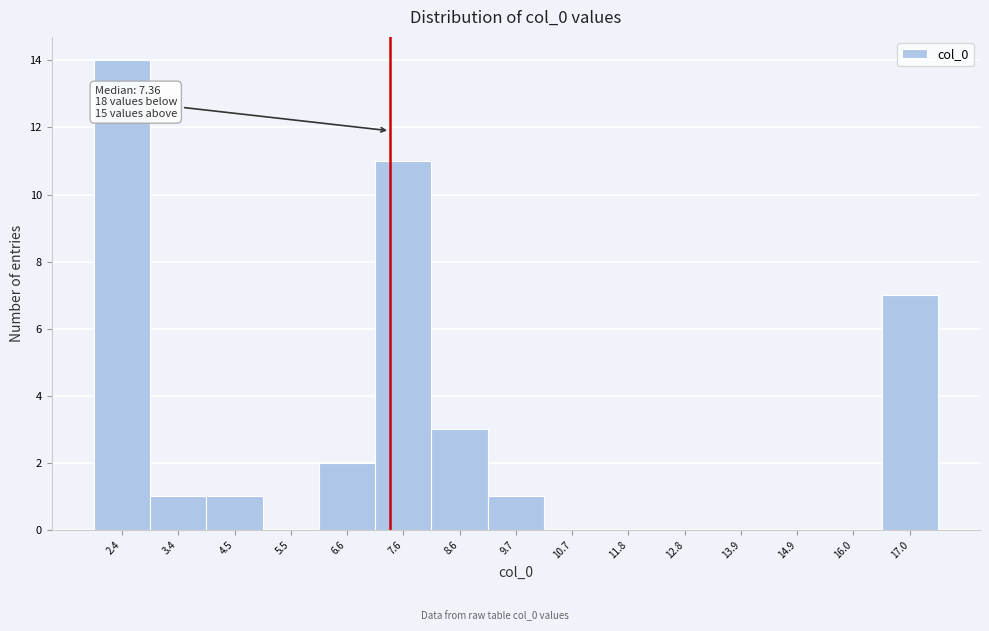

Which range on the x-axis has the tallest bar?

1.8 to 3.0